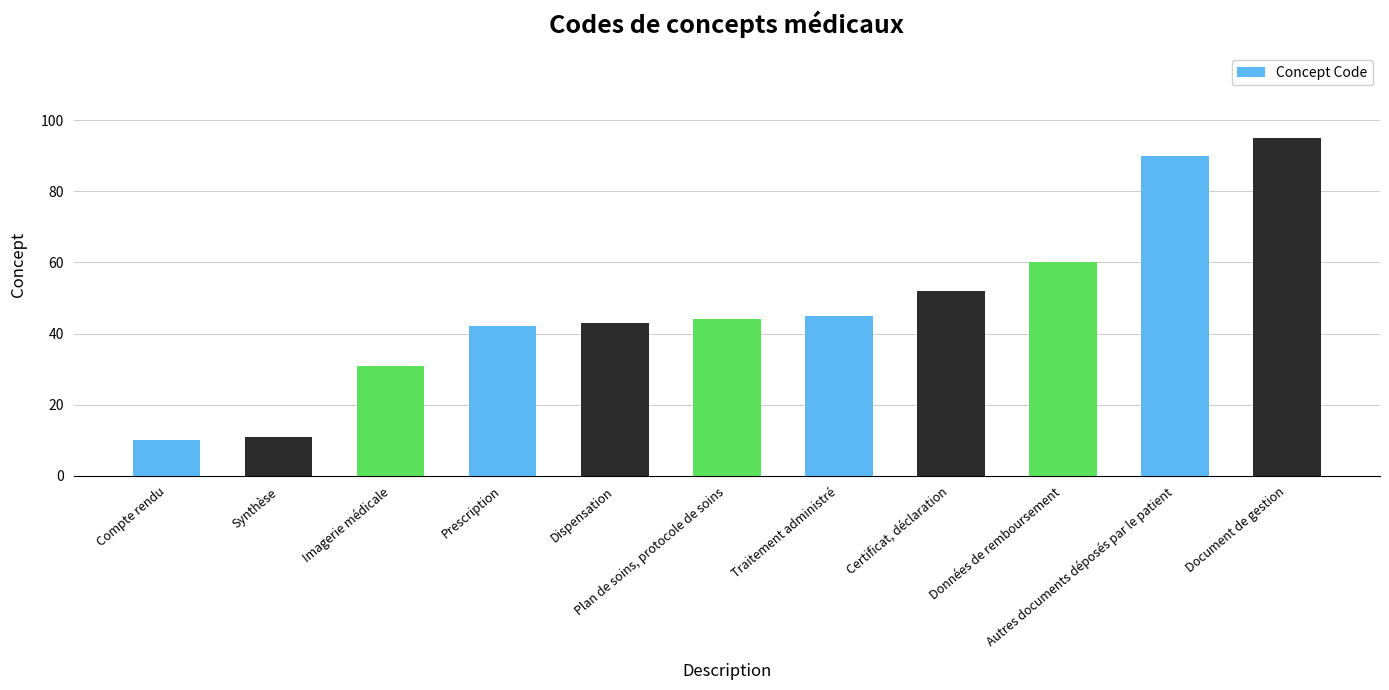

Rank the categories by value from lowest to highest.

Compte rendu, Synthèse, Imagerie médicale, Prescription, Dispensation, Plan de soins, protocole de soins, Traitement administré, Certificat, déclaration, Données de remboursement, Autres documents déposés par le patient, Document de gestion